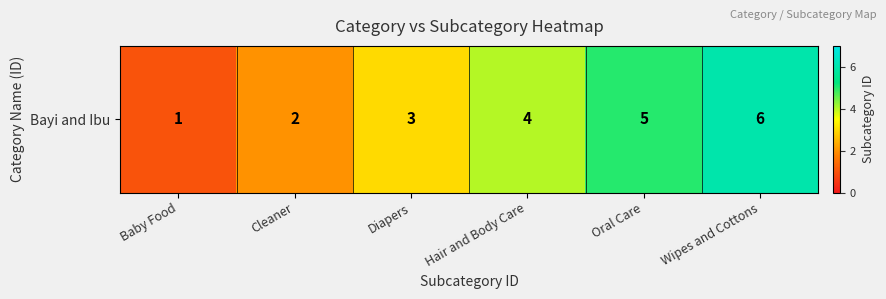

True or false: the data shows 5 at Oral Care.

True